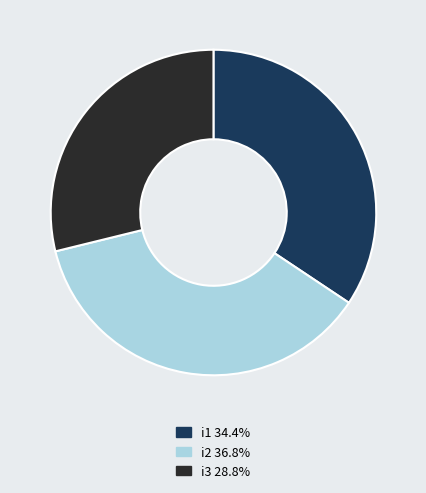

What is the ratio of the value at i3 28.8% to the value at i2 36.8%?

0.8